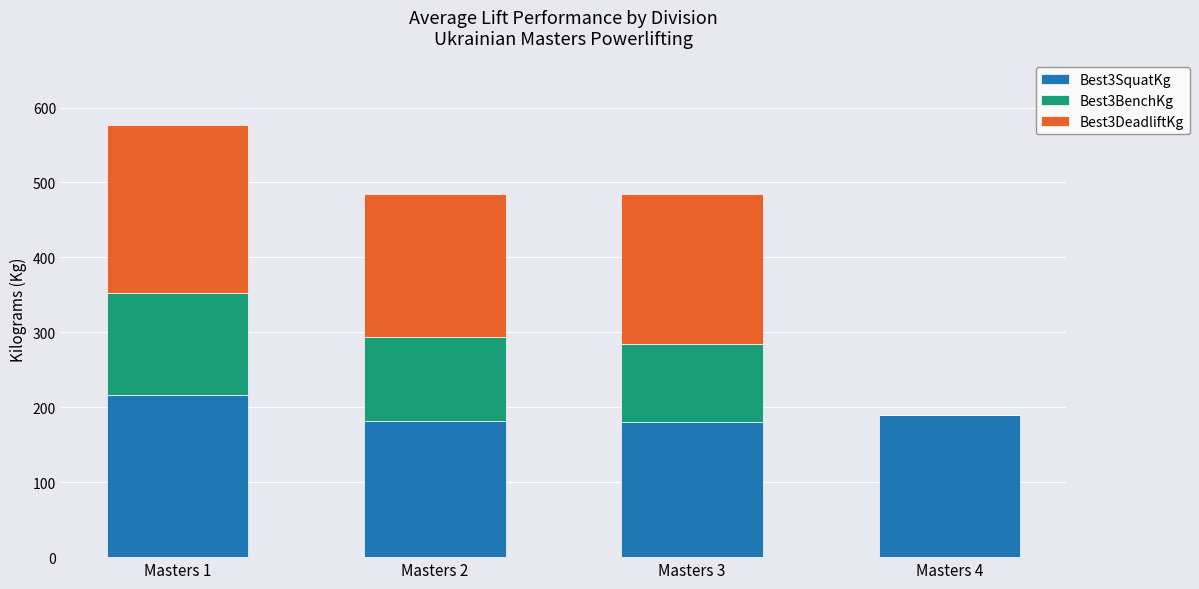

The value of Best3SquatKg at Masters 1 is 216.5. True or false?

True